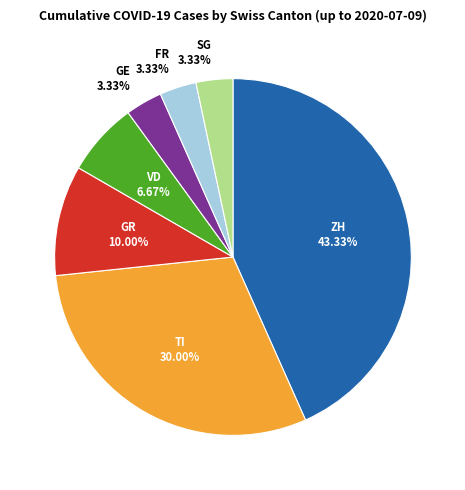

What is the ratio of the value at FR to the value at SG?

1.0